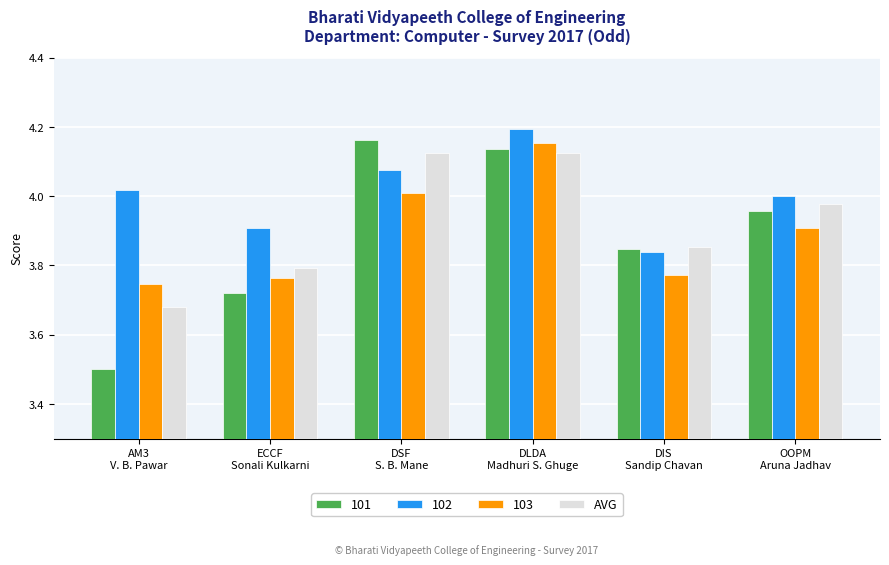

Which series has the largest total across all categories?

102